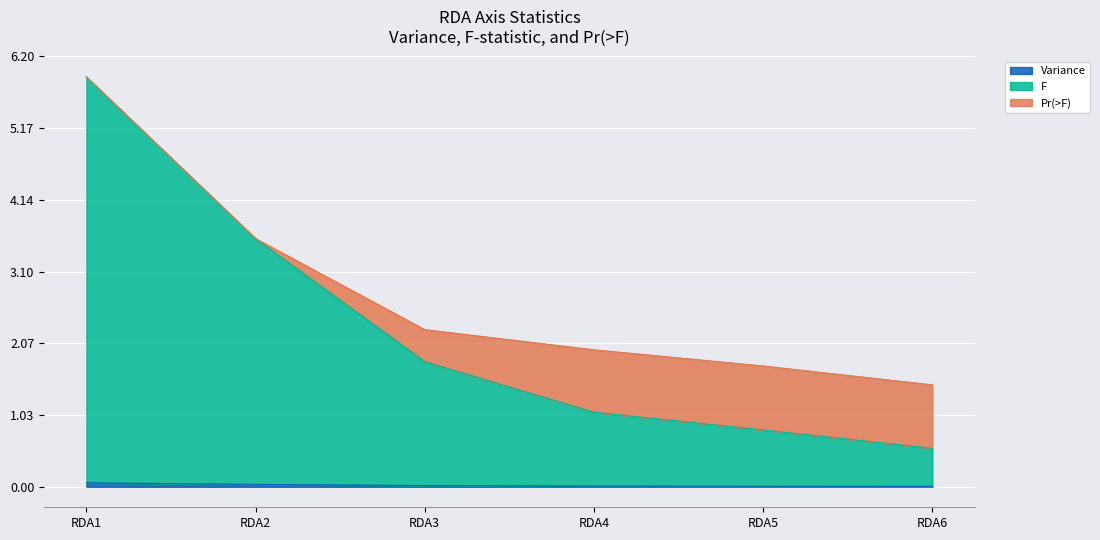

What is the greatest value displayed?

5.9